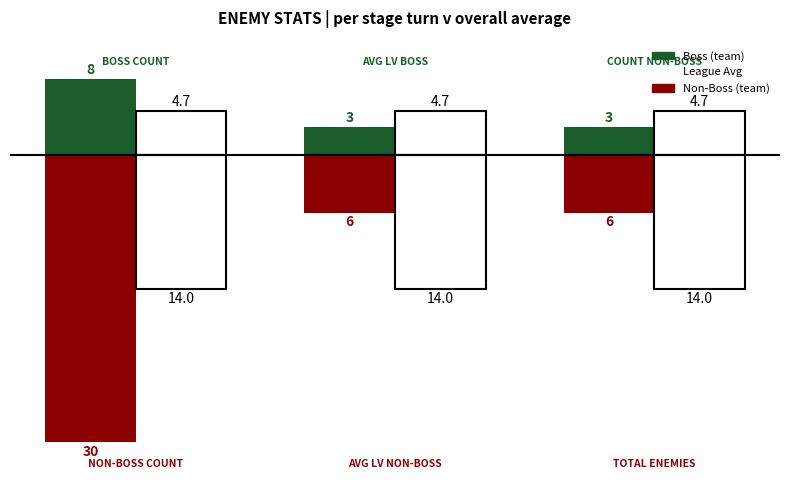

Count the Count Boss values in the range 3 to 8.

3